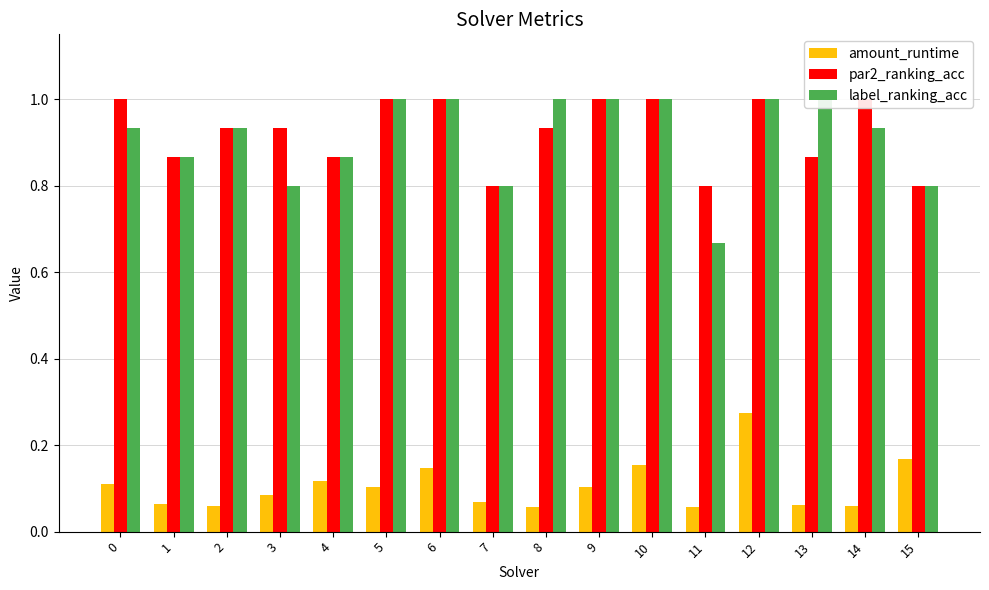

What is the sum of the par2_ranking_acc values at 0 and 3?

1.9